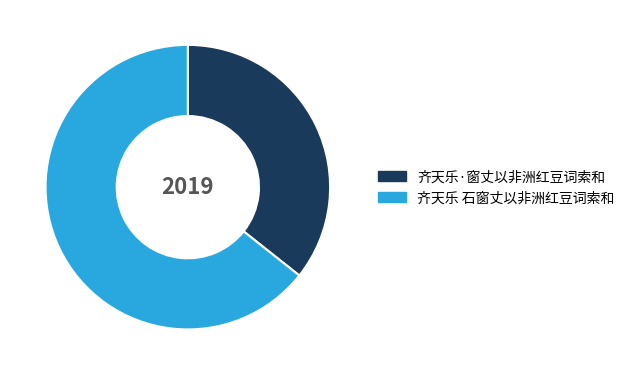

Rank the categories by value from highest to lowest.

齐天乐 石窗丈以非洲红豆词索和, 齐天乐·窗丈以非洲红豆词索和